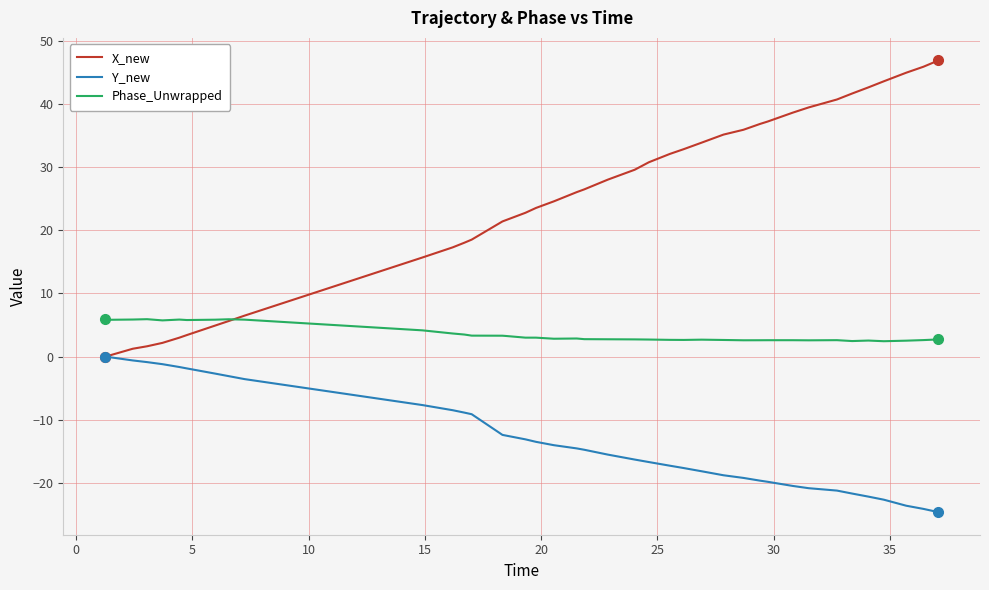

Which series has the largest total across all categories?

X_new